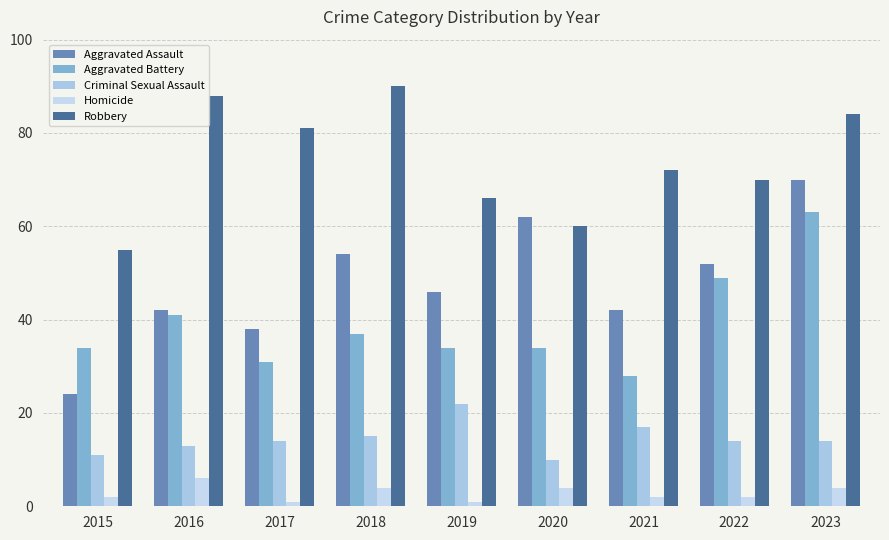

True or false: Aggravated Assault has a value of 70 at 2023.

True